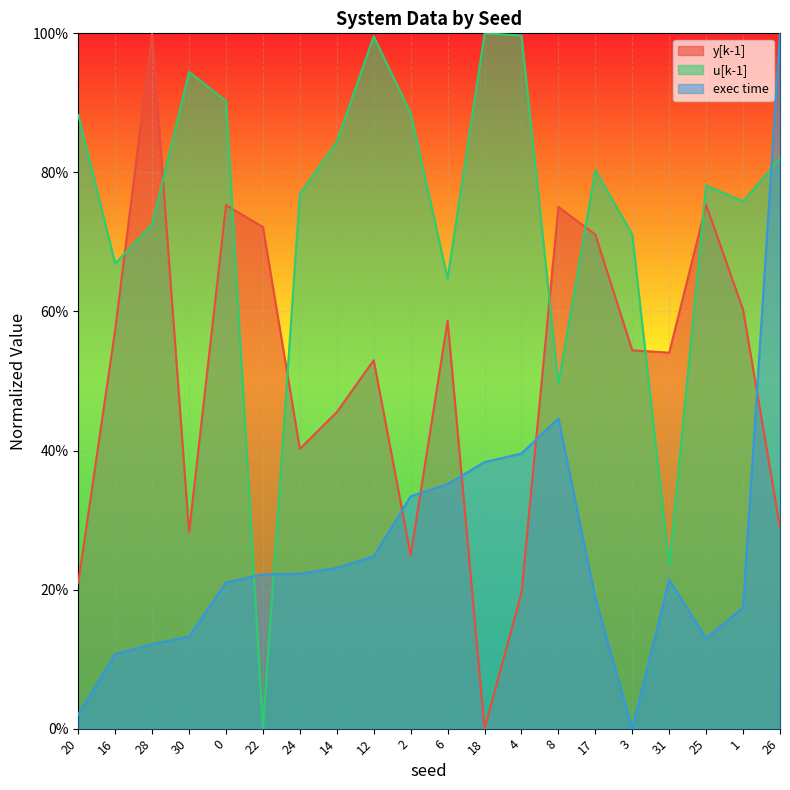

Read the u[k-1] value at 16.

0.7